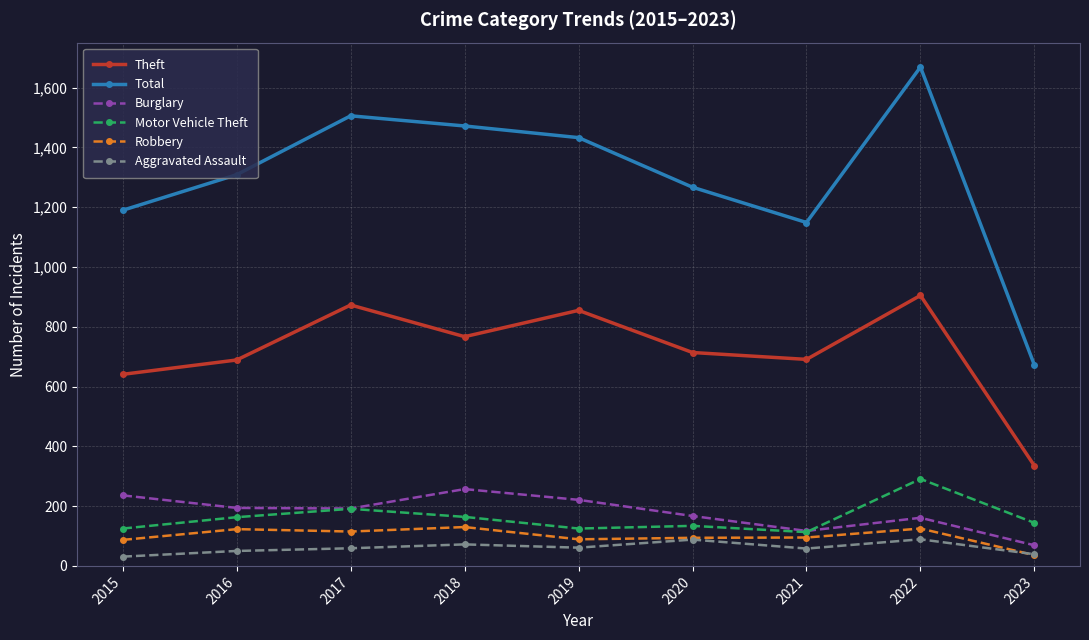

How many interior local valleys does the Theft series have?

2